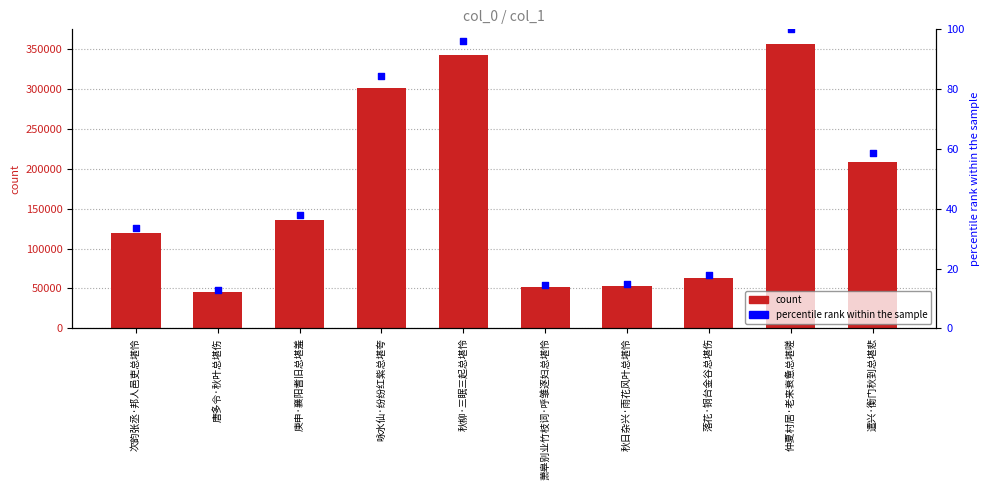

At which category is the sum across all series the highest?

仲夏村居·老来衰惫总堪嗟